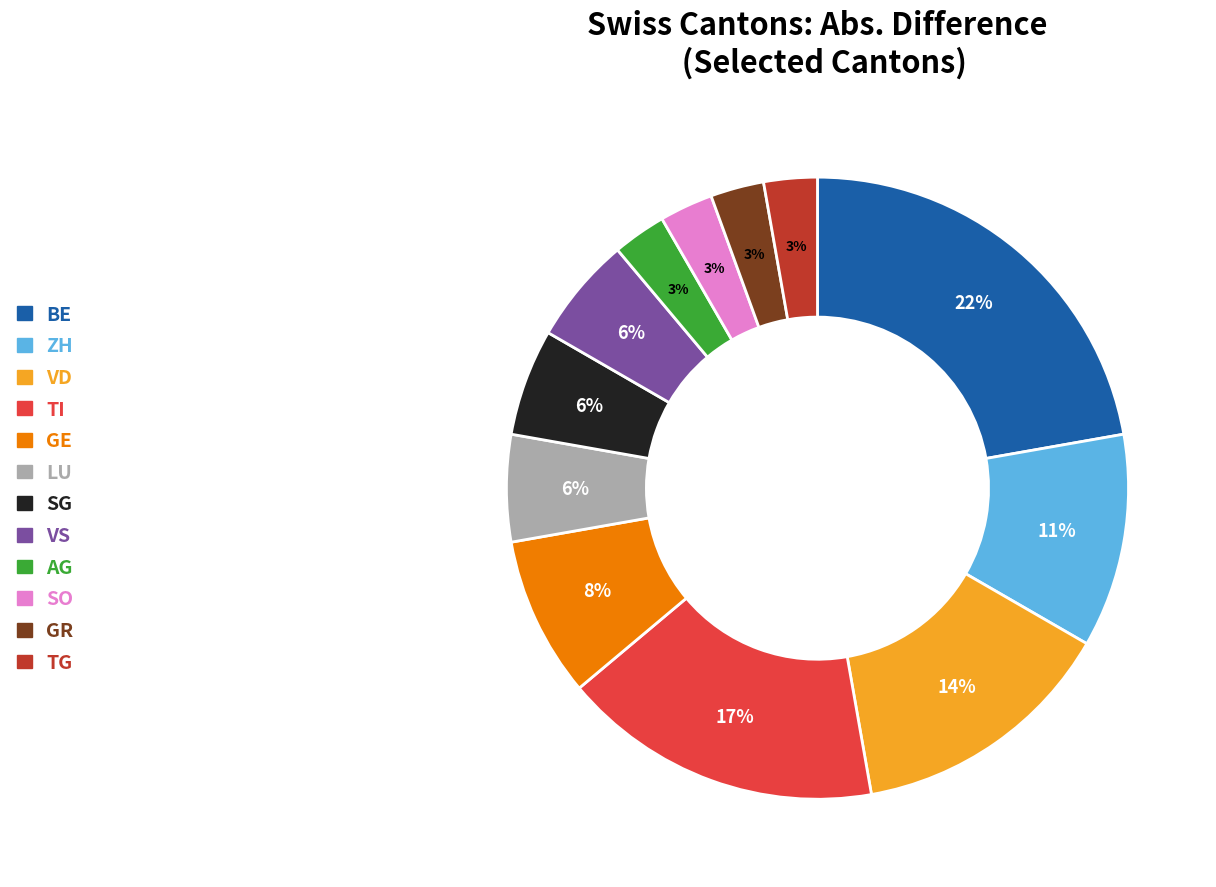

To the nearest percent, what percentage of the pie is VS?

6%